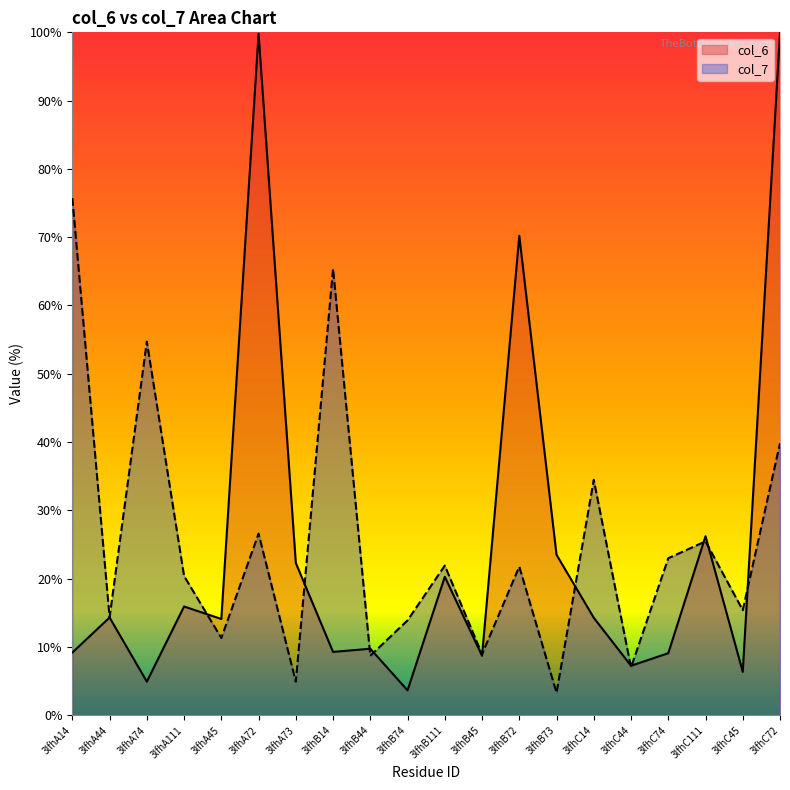

How many lines are shown in the chart?

2